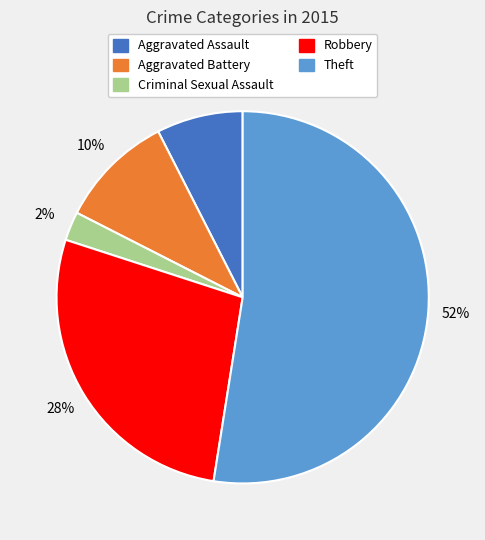

Count the number of slices in the pie.

5